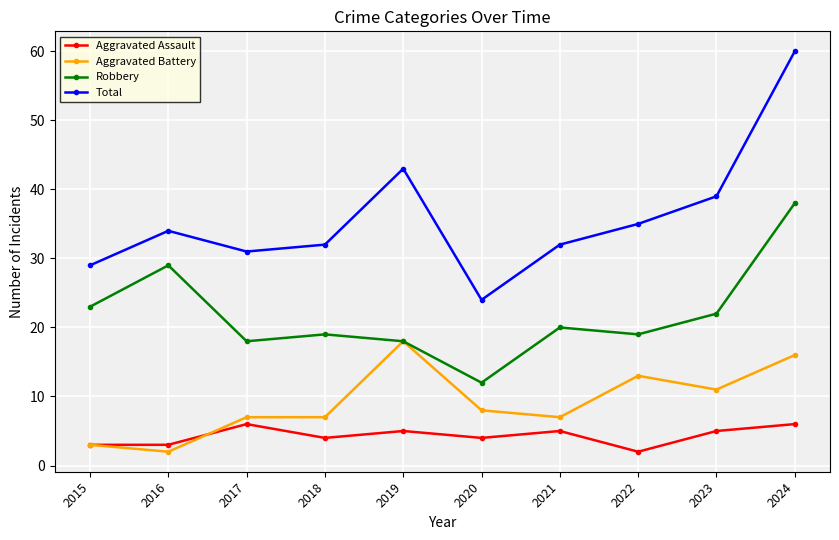

True or false: Robbery has more than 1 points higher than both neighbors.

True